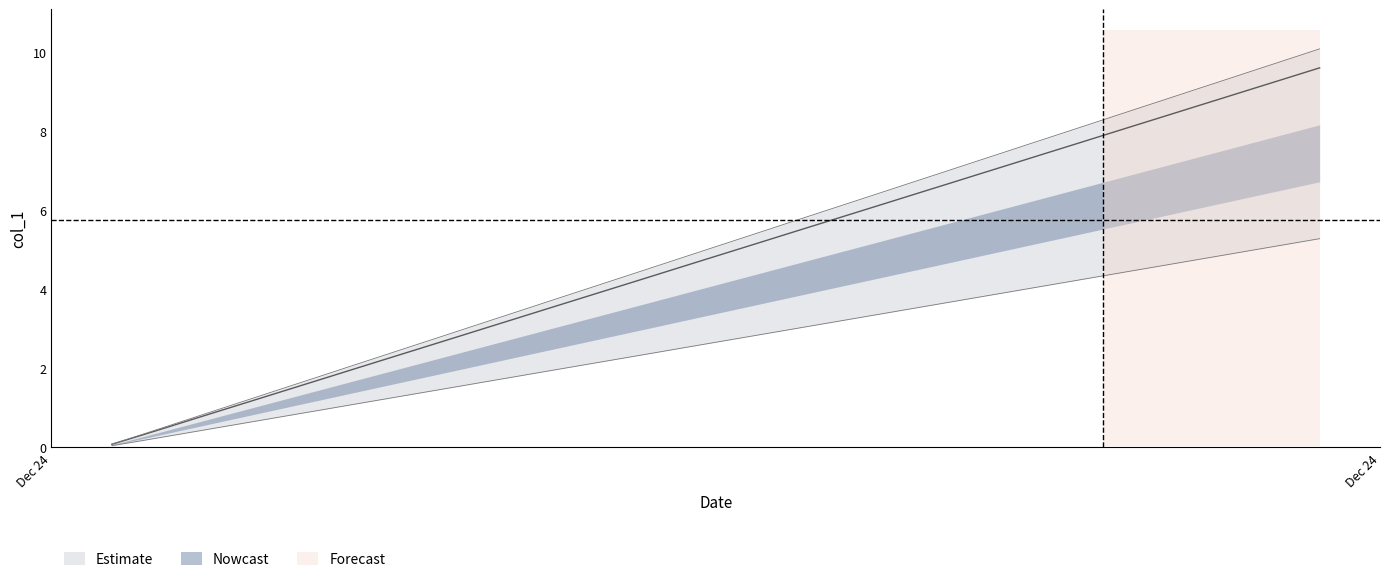

What is the average value?

4.8